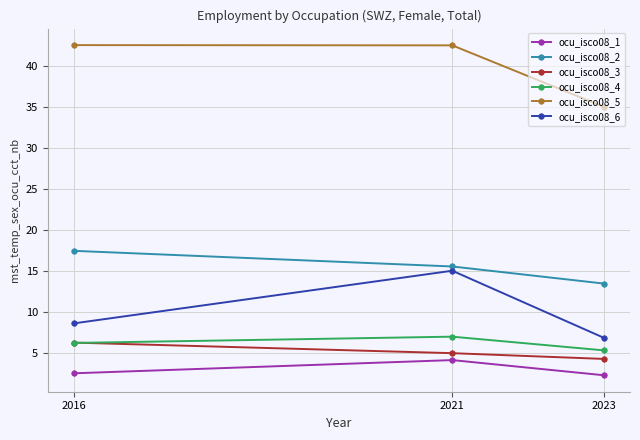

What is the difference between the highest and lowest values at 2023?

32.8